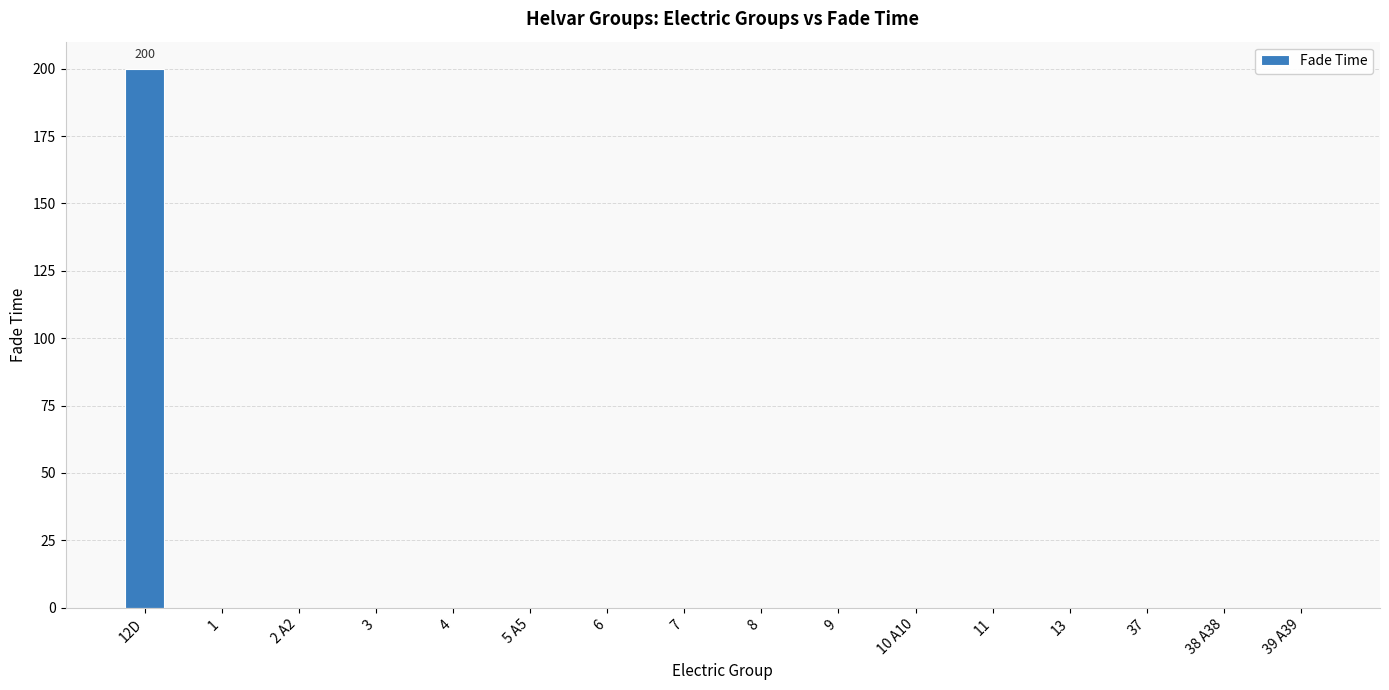

The value at 12D is 106. True or false?

False